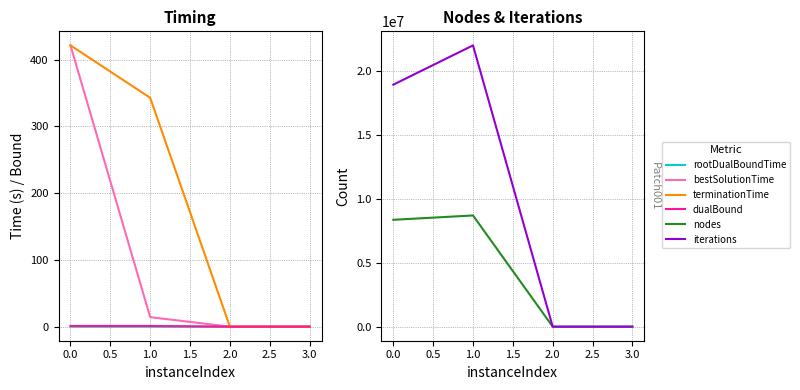

Which series has the largest range (max minus min)?

iterations